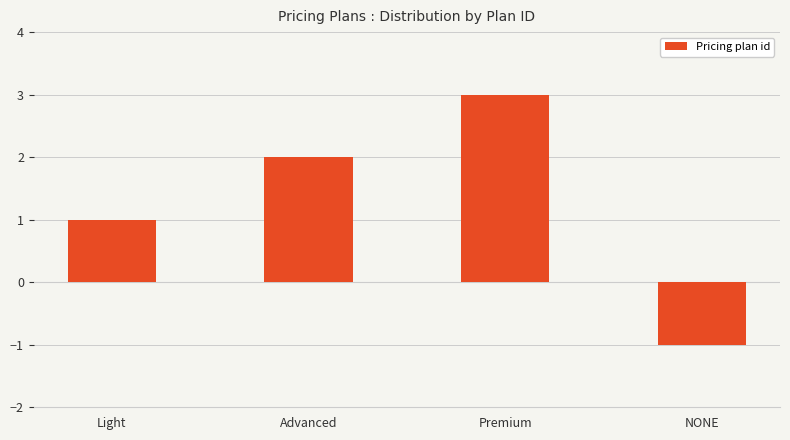

Which has a higher value, Light or Premium?

Premium